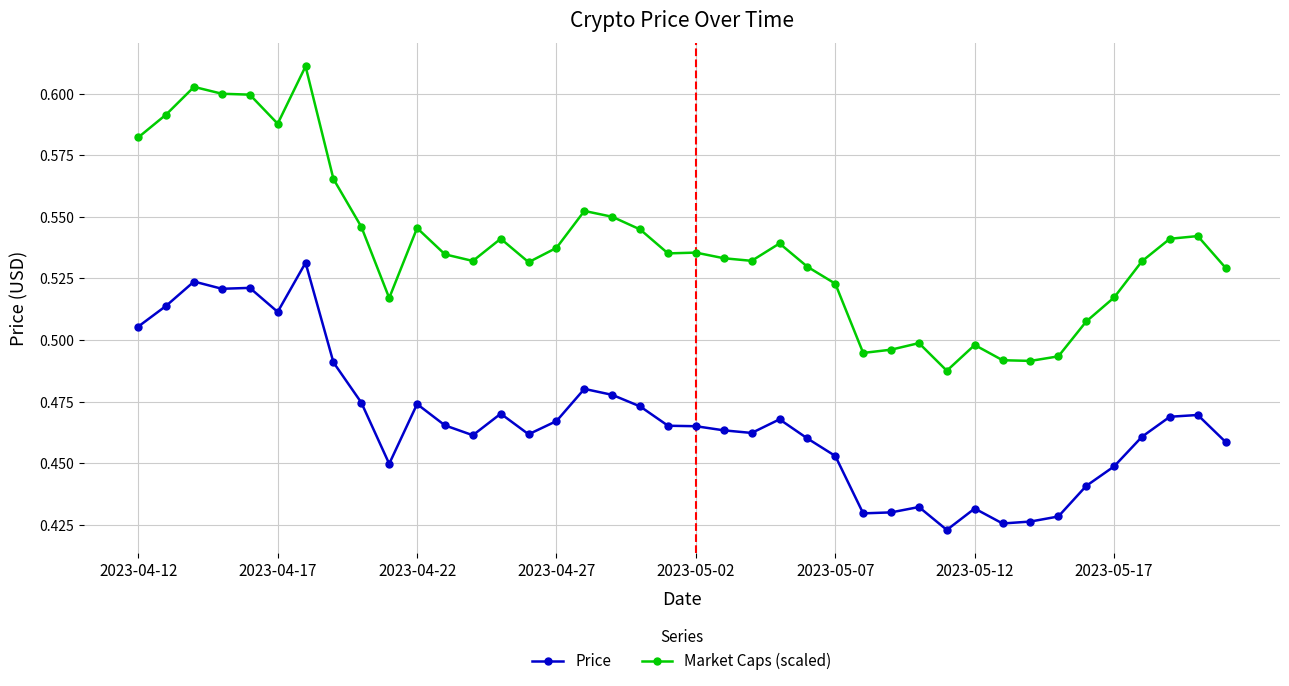

True or false: Price has more than 2 points higher than both neighbors.

True